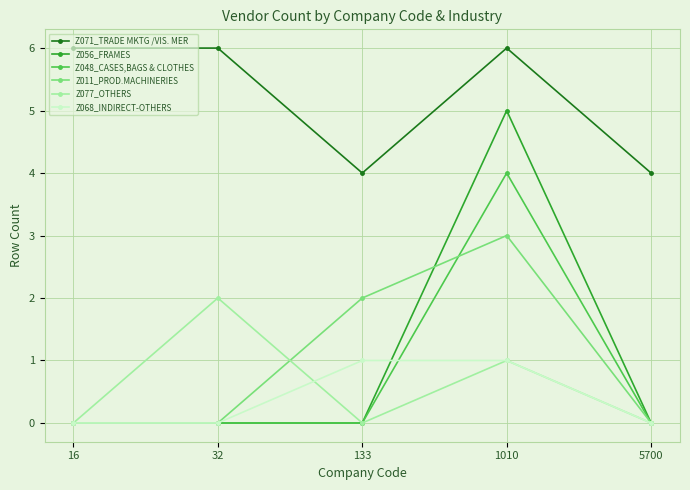

What are all the series names shown in the legend?

Z071_TRADE MKTG /VIS. MER, Z056_FRAMES, Z048_CASES,BAGS & CLOTHES, Z011_PROD.MACHINERIES, Z077_OTHERS, Z068_INDIRECT-OTHERS